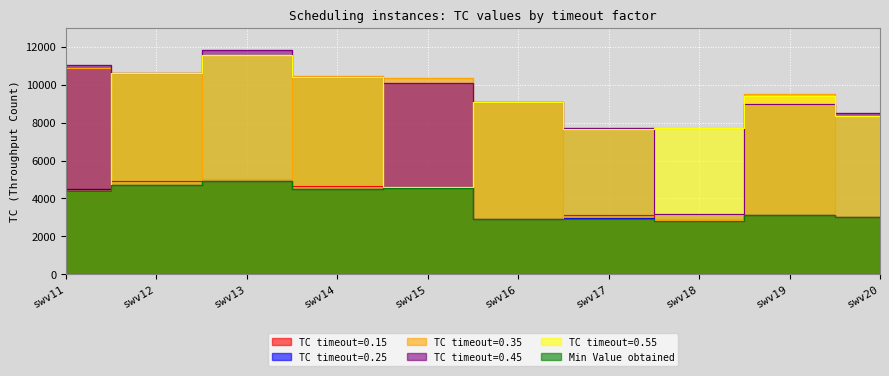

Rank the series by their maximum value, from lowest to highest.

TC_0.25, Min_Value, TC_0.15, TC_0.35, TC_0.55, TC_0.45